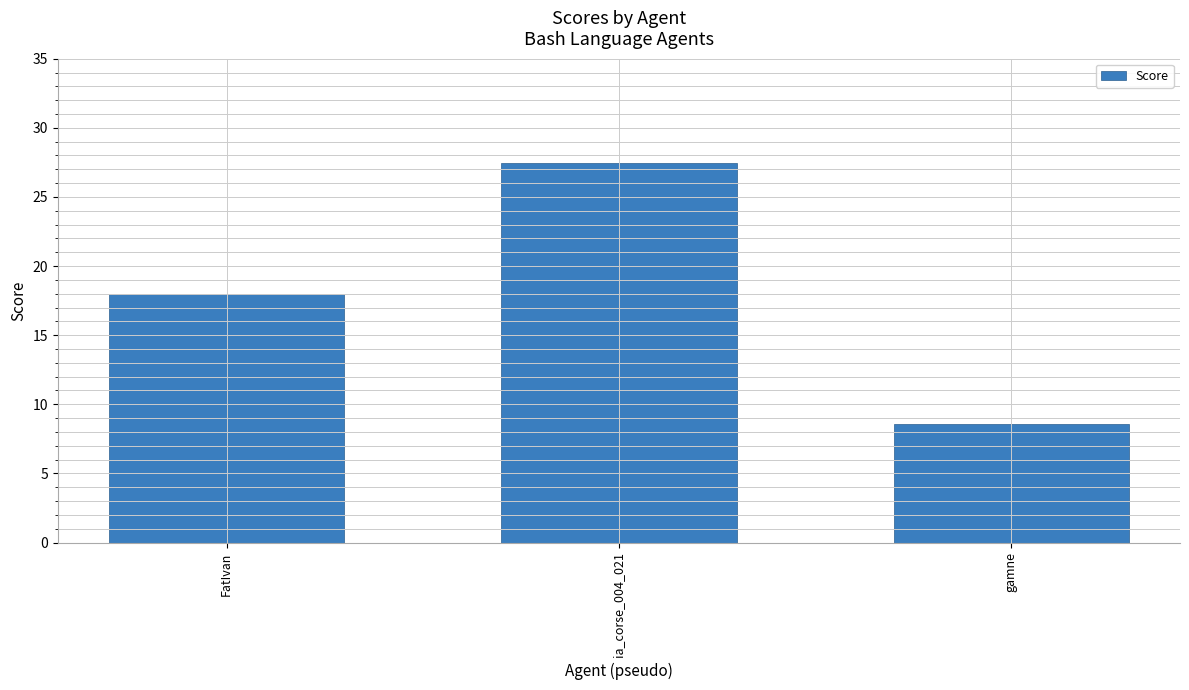

Between gamne and FatIvan, which is larger?

FatIvan